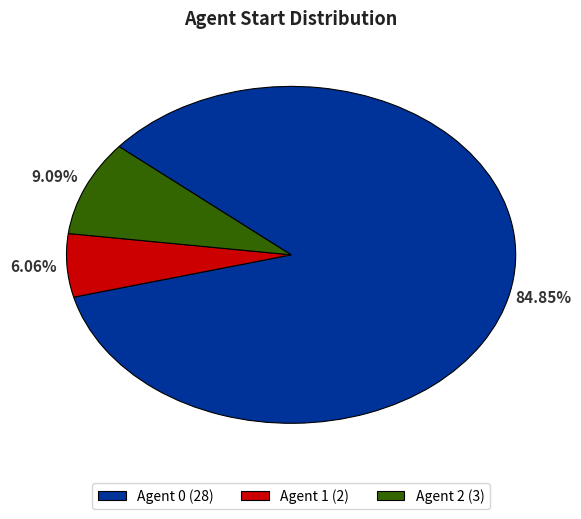

What is the majority slice?

Agent 0